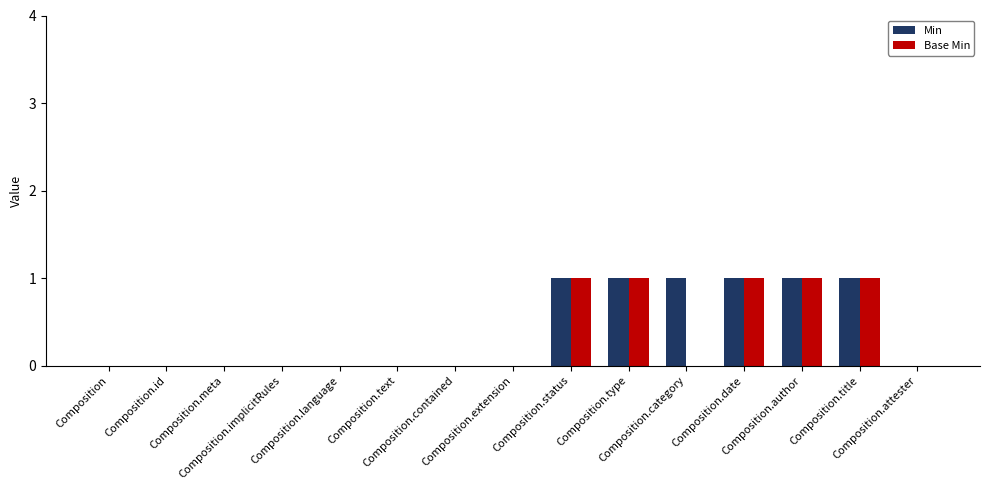

What is the sum of all Base Min values?

5